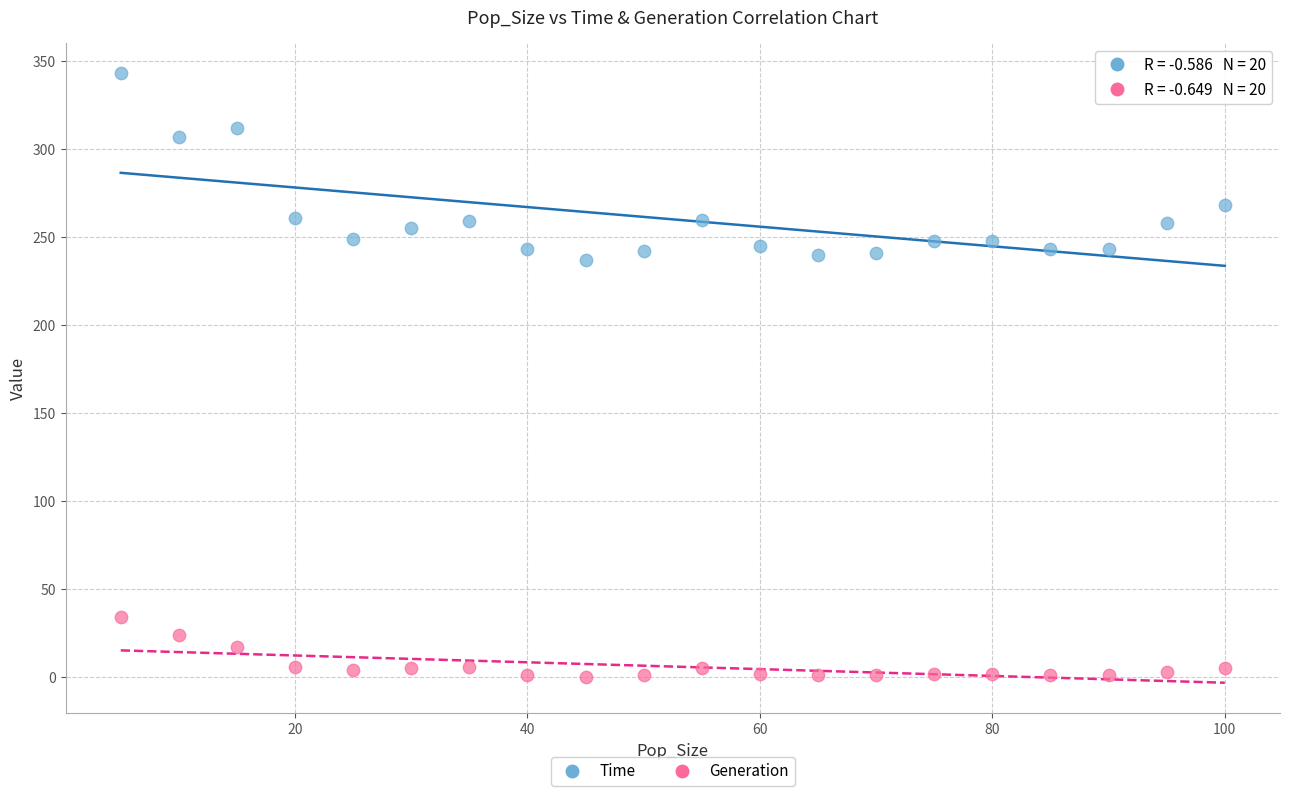

Across all data points, what is the range of X values (max minus min)?

95